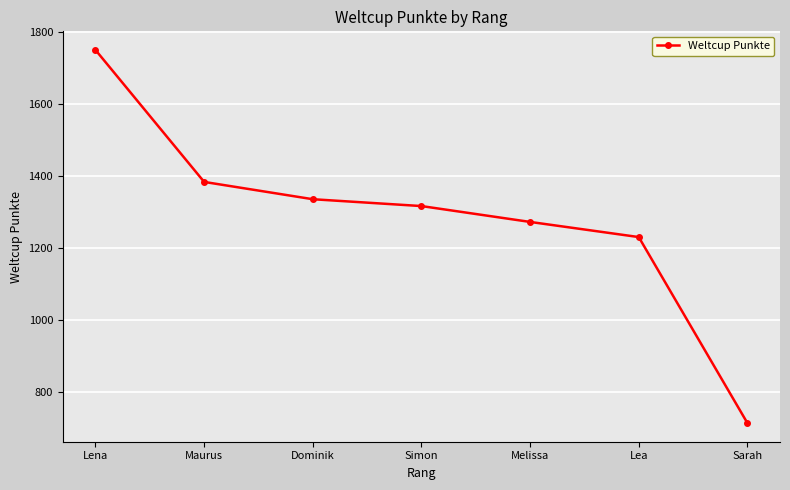

Count the number of data series in this chart.

1